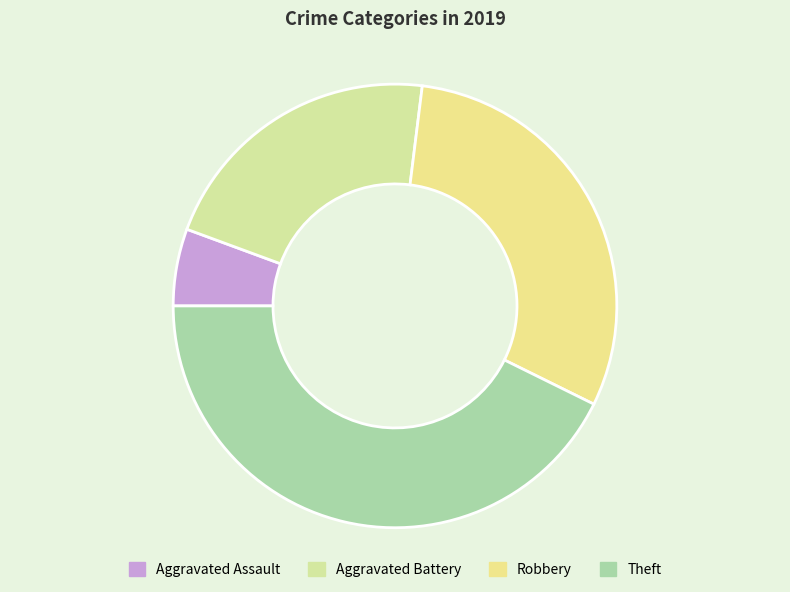

What is the ratio of the value at Aggravated Battery to the value at Aggravated Assault?

3.8